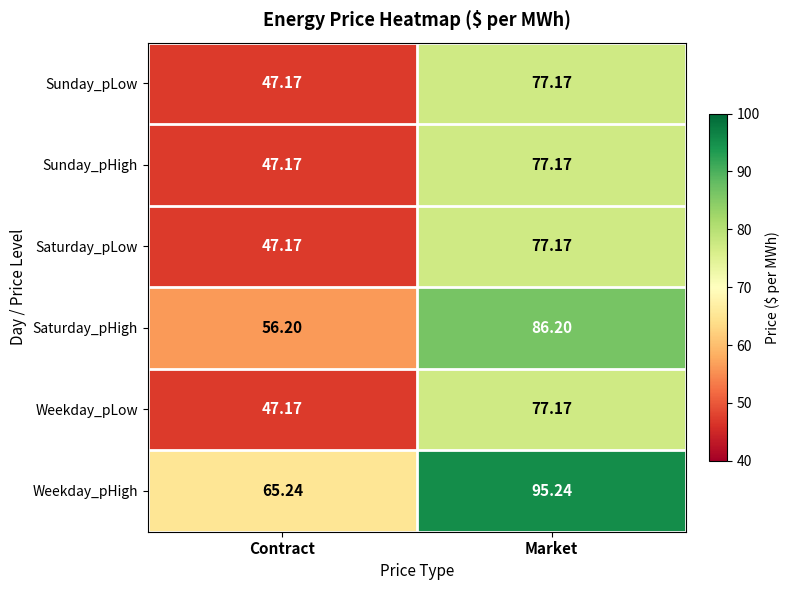

At which label does Weekday_pLow first exceed 77?

Market